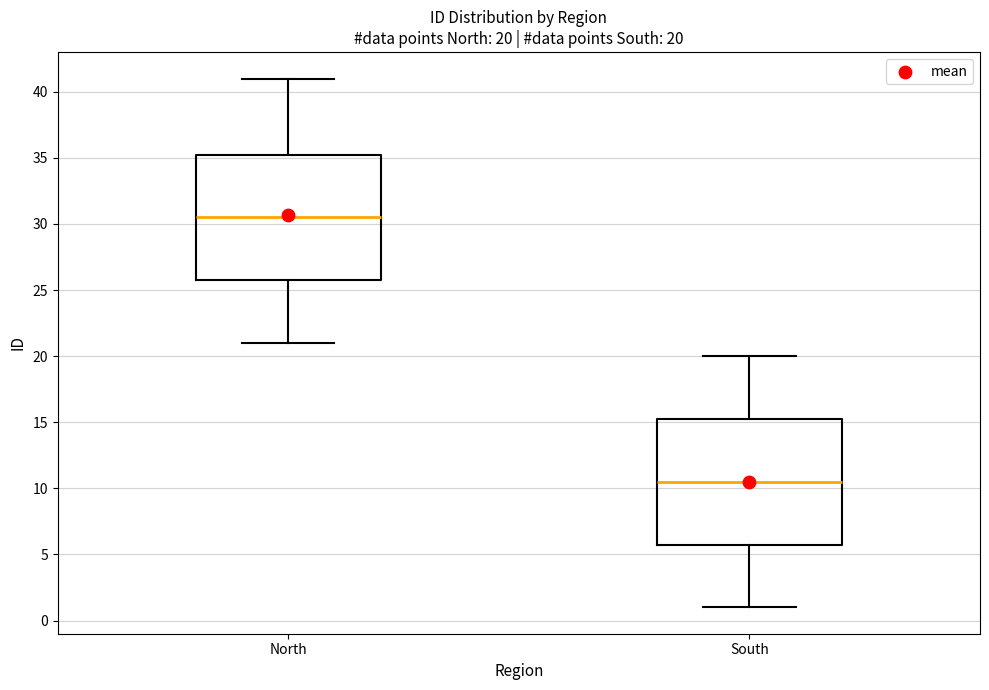

Which box has the highest median line?

North